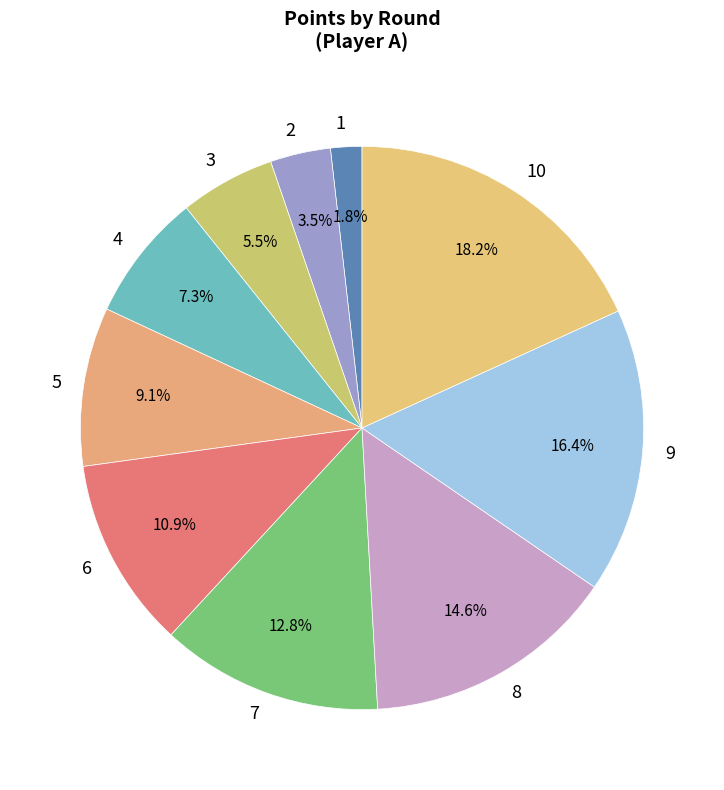

What is the ratio of the value at 4 to the value at 8?

0.5